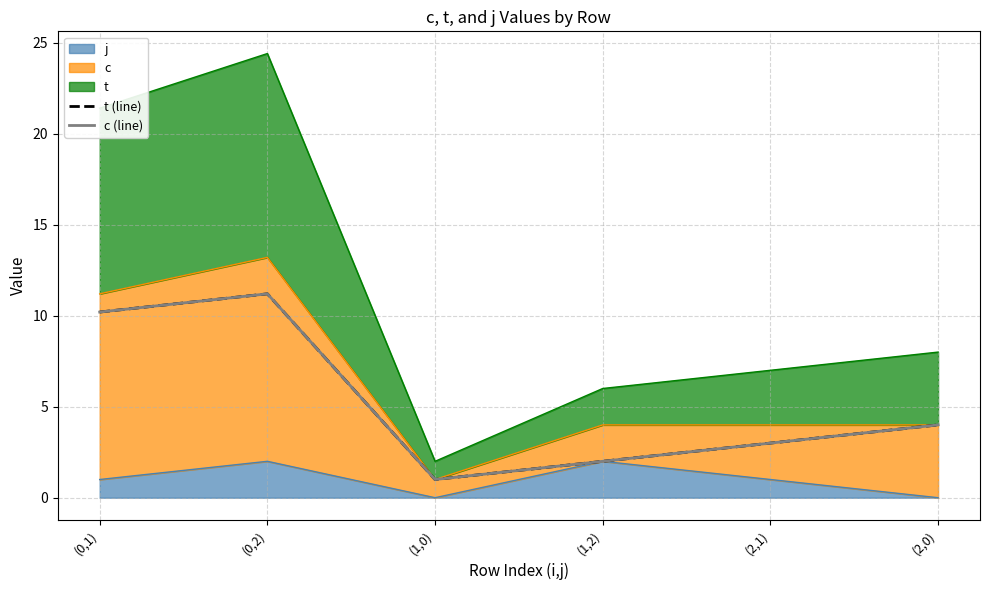

The t (line) series shows 3.0 at (2,1). True or false?

True